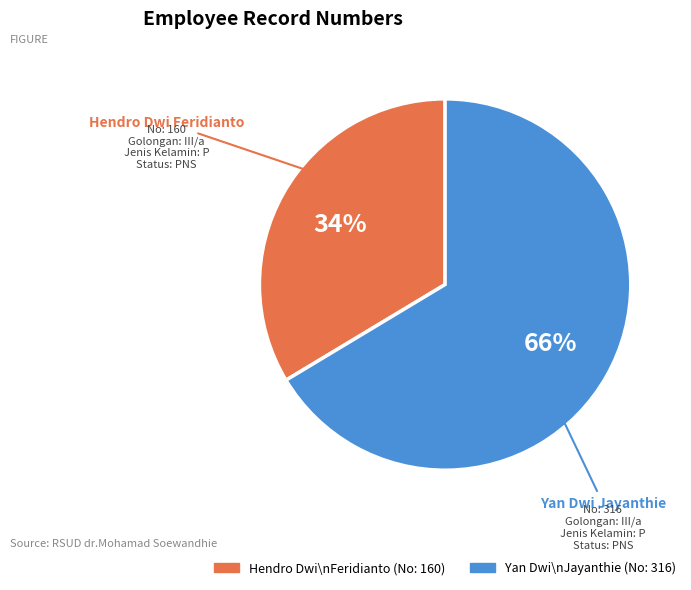

To the nearest percent, what is the average slice percentage?

50%